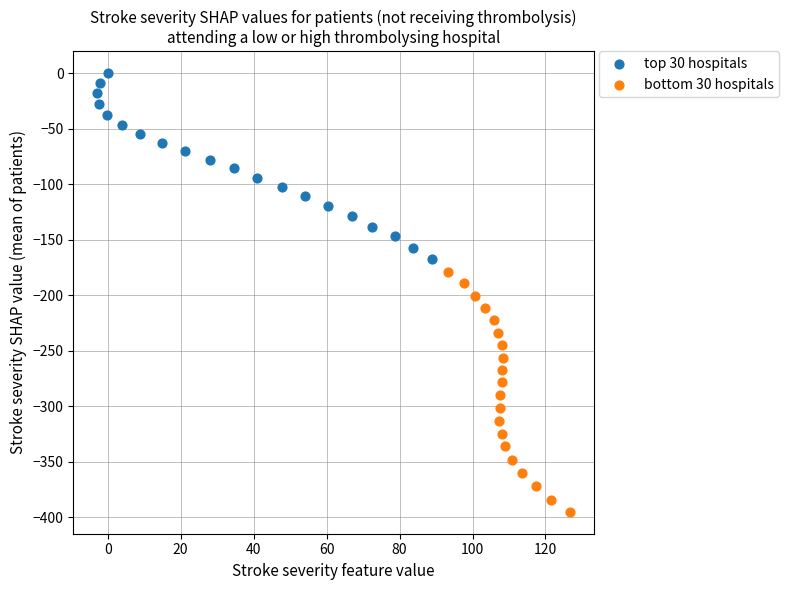

Which series contains the highest Y value?

top 30 hospitals